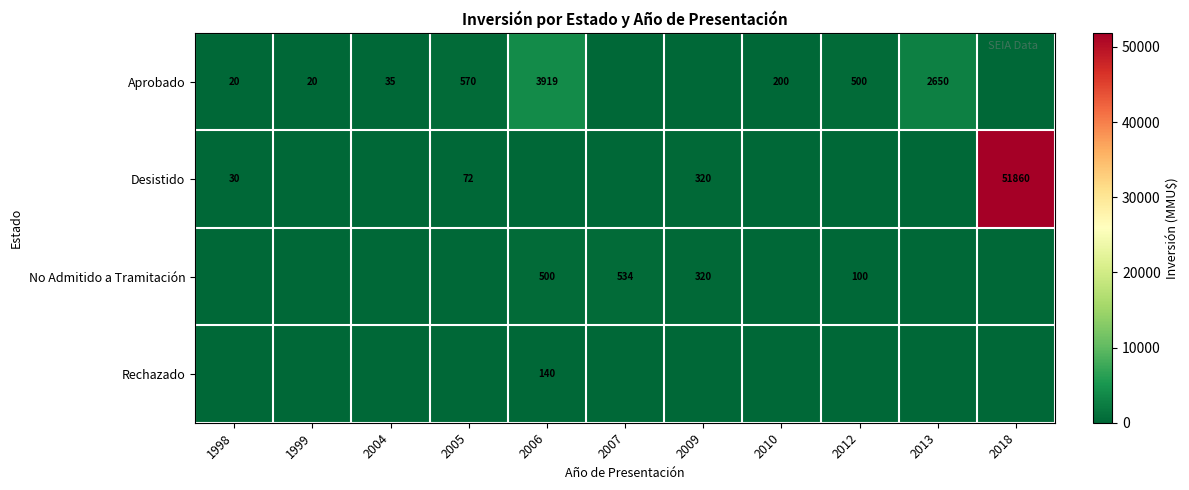

What is the sum of the No Admitido a Tramitación values at 2009 and 2007?

854